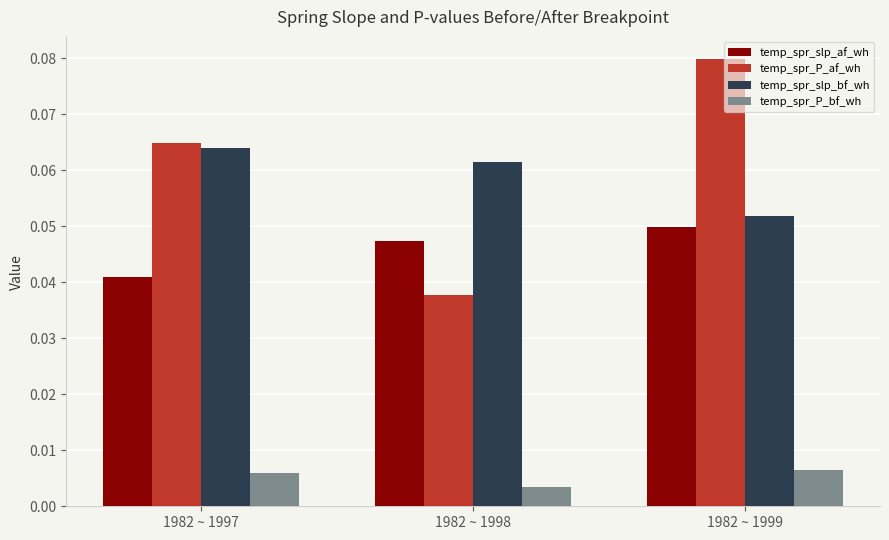

Is it true that temp_spr_slp_af_wh equals 0.1 at 1982 ~ 1999?

False